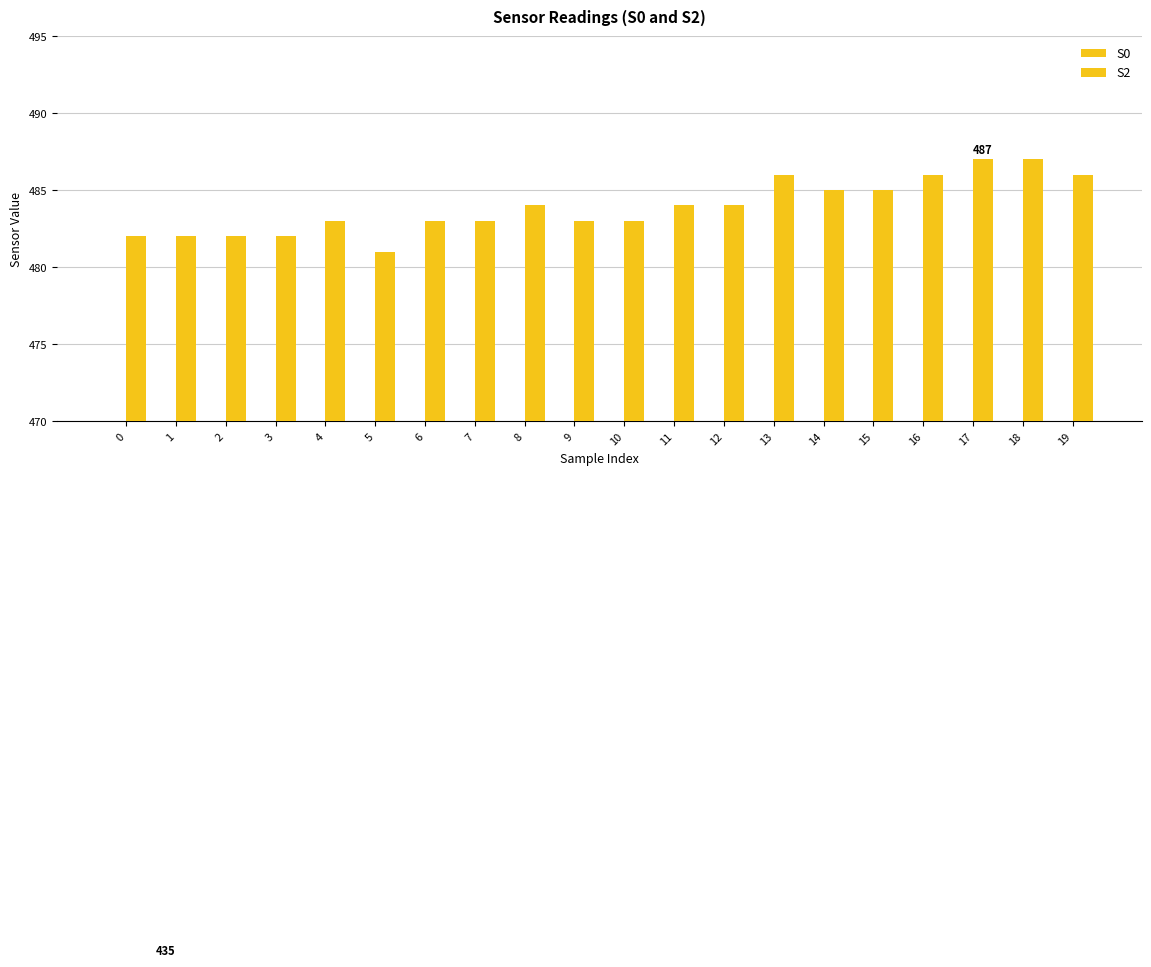

What is the difference between the second highest and second lowest values in the S2 series?

5